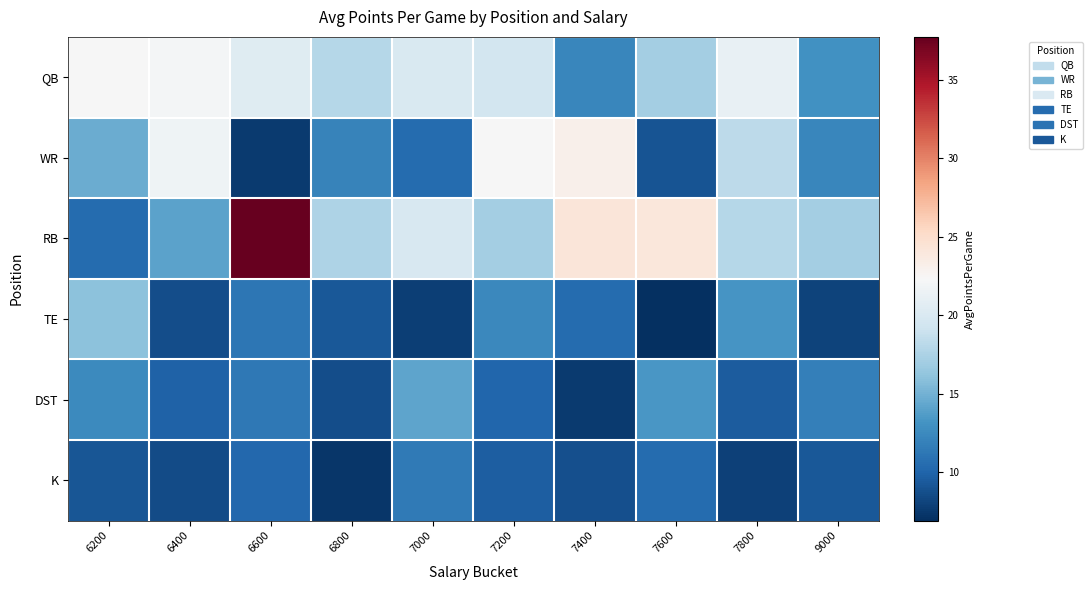

How many data points does each series have?

10